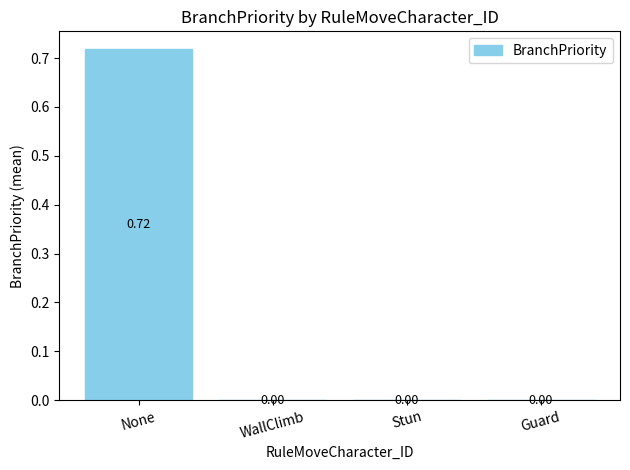

The value at WallClimb is 0.2. True or false?

False